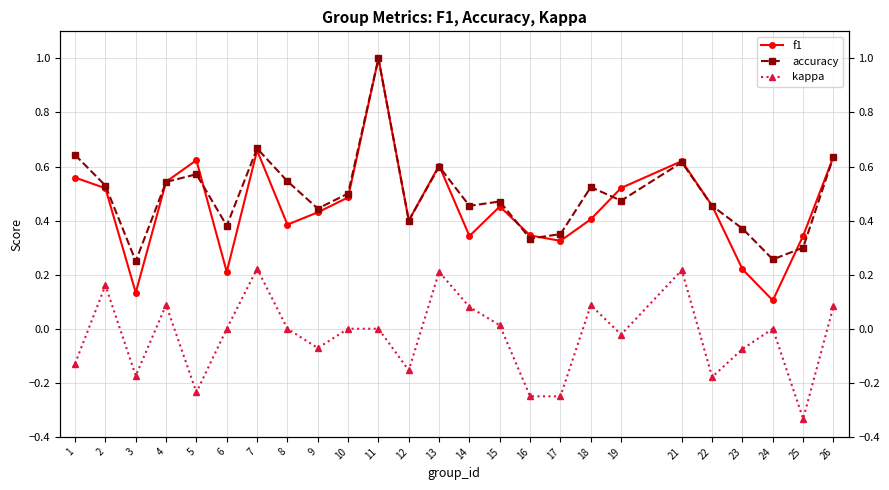

The value of f1 at 13 is 0.6. True or false?

True